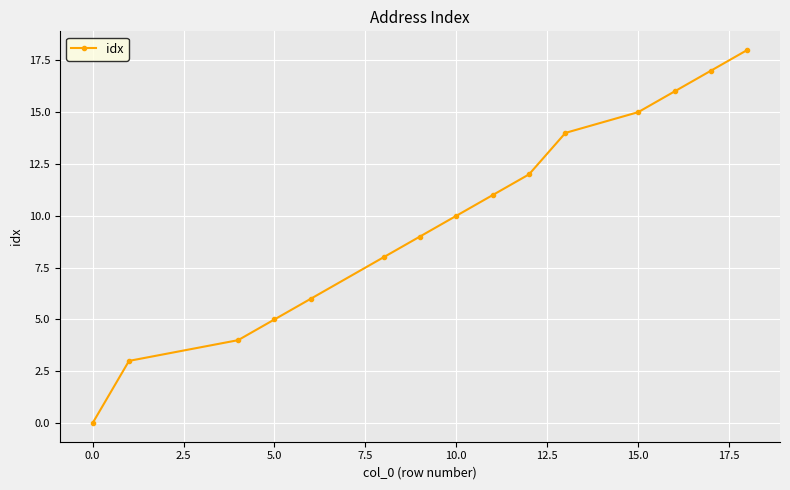

True or false: the data has more than 1 interior local peaks.

False